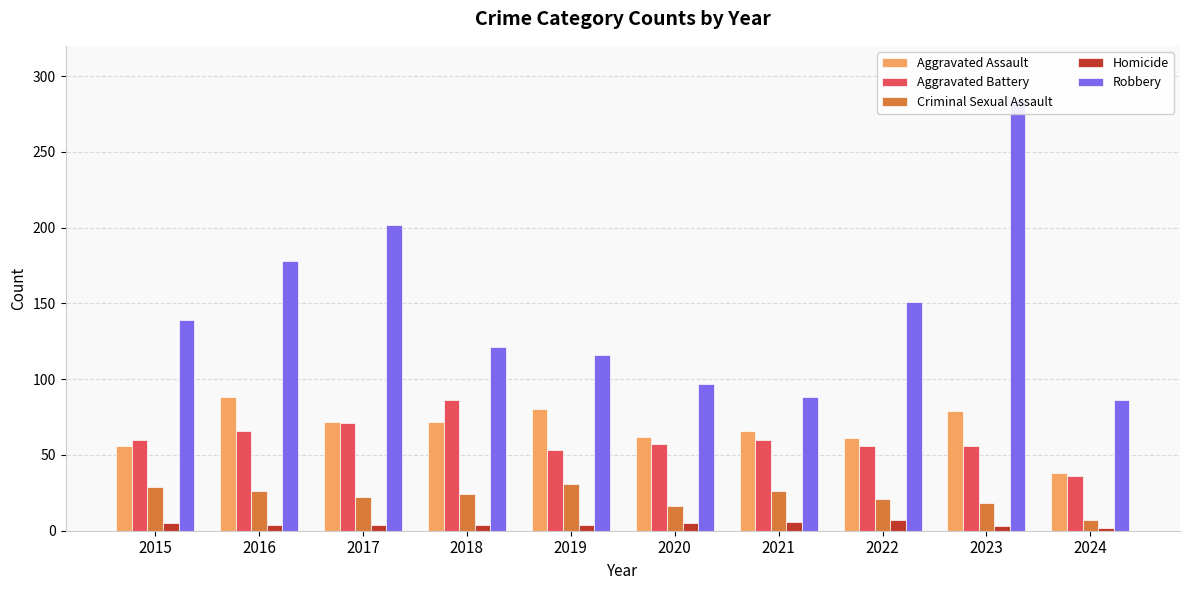

Where does the Homicide series first go above 4?

2015